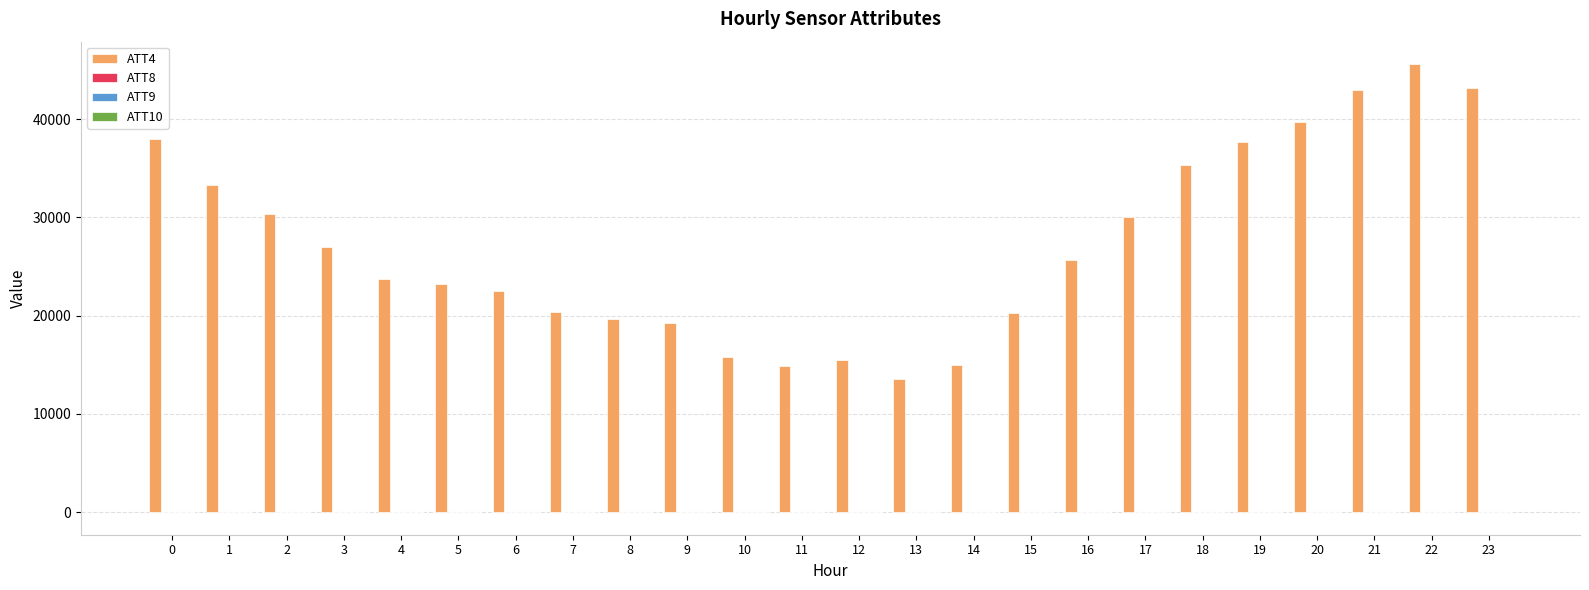

Count the number of data series in this chart.

4